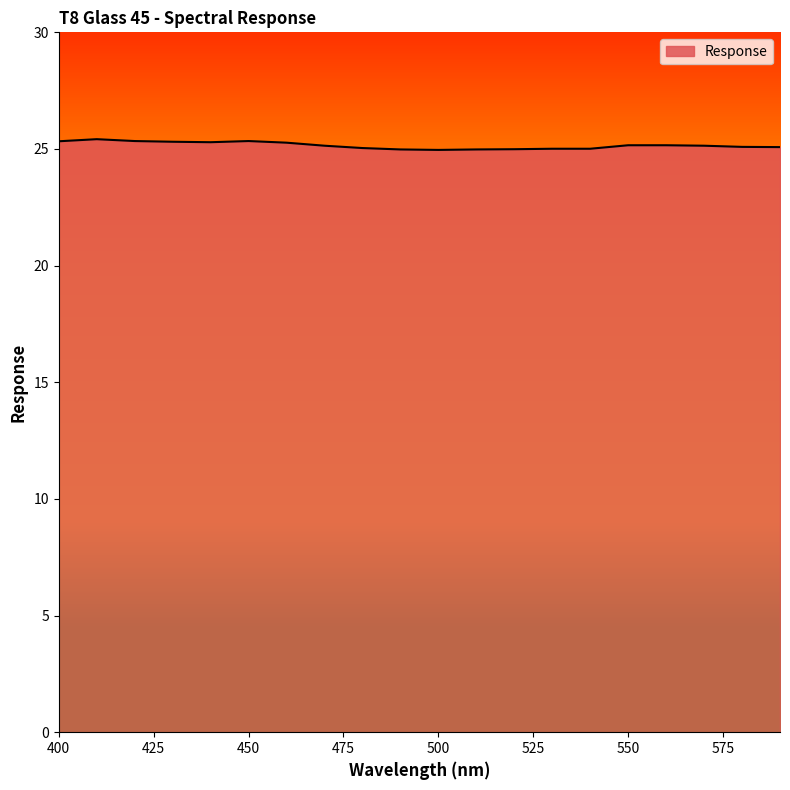

What is the minimum value shown in the chart?

25.0